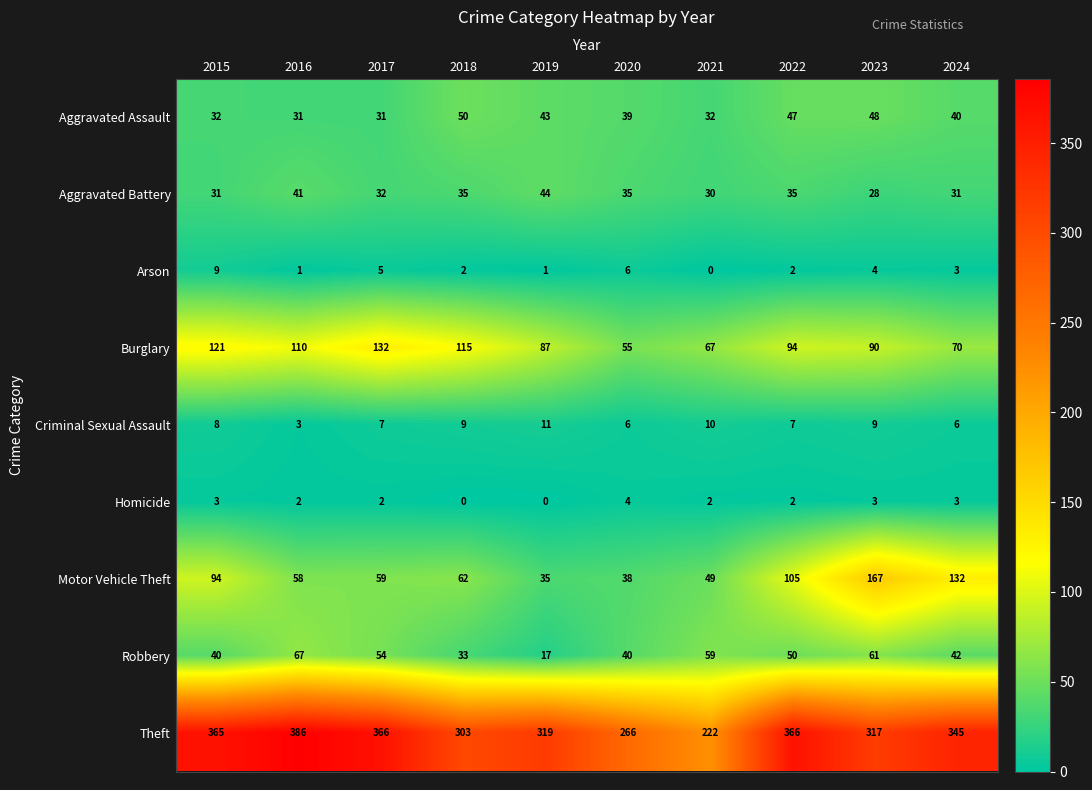

What is the total value across all series at 2017?

688